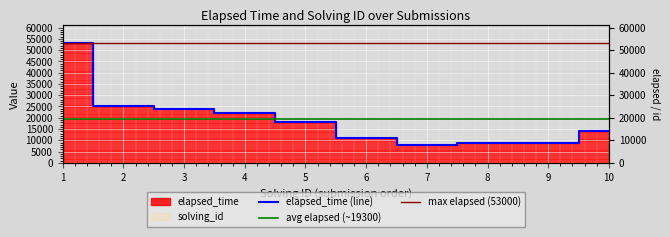

What is the ratio of the value at 3 to the value at 5?

1.3